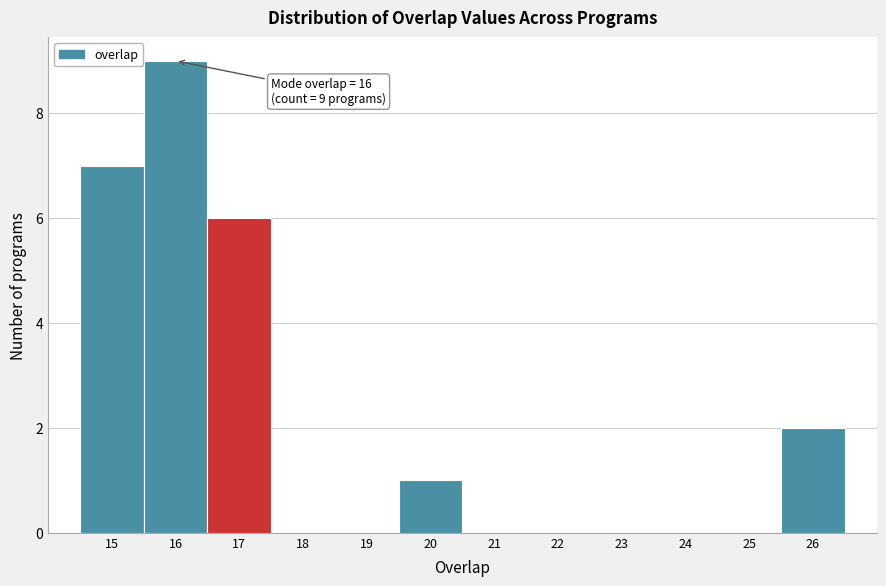

Which range on the x-axis has the tallest bar?

15.5 to 16.5